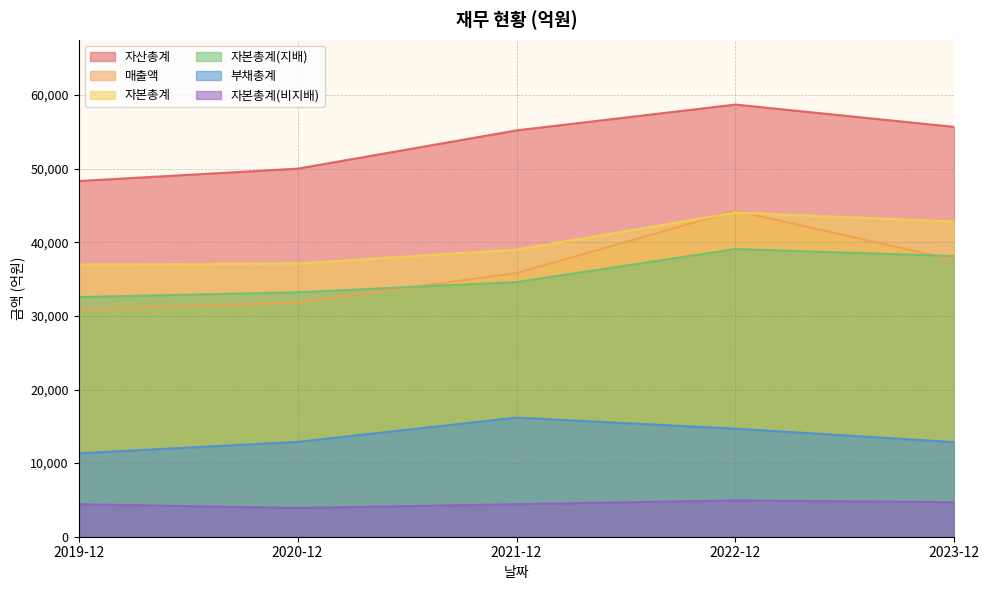

What is the label of the 4th point from the left?

2022-12